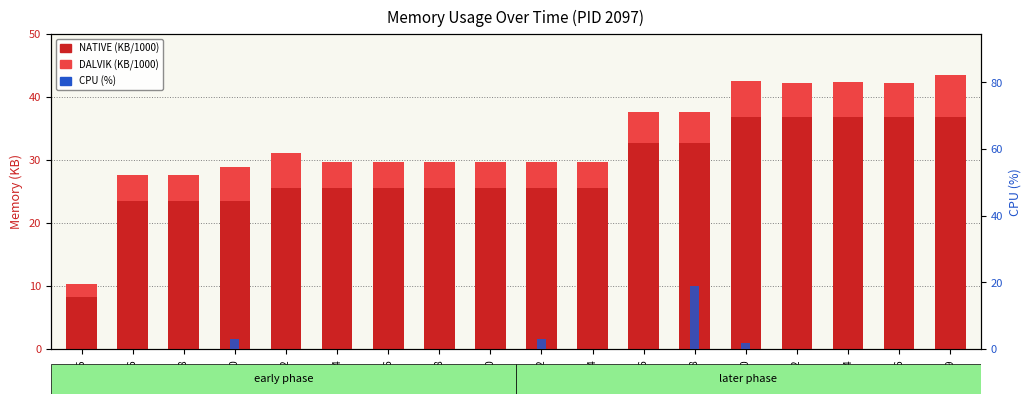

List the labels in order of NATIVE (KB/1000) value, largest first.

03:50, 03:52, 03:54, 03:56, 03:59, 03:46, 03:48, 03:32, 03:34, 03:36, 03:38, 03:40, 03:42, 03:44, 03:26, 03:28, 03:30, 03:25